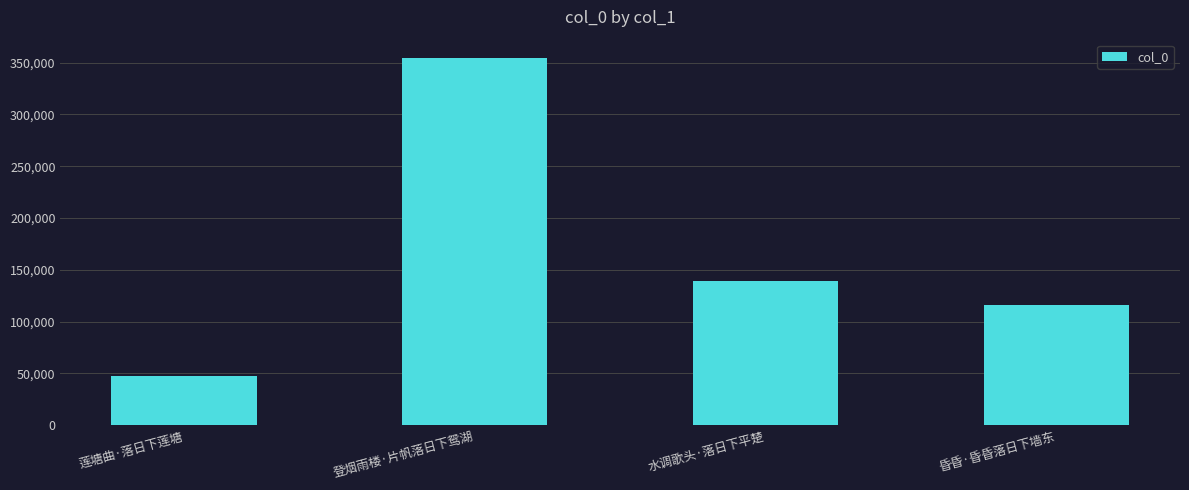

How many values are below 139593?

2